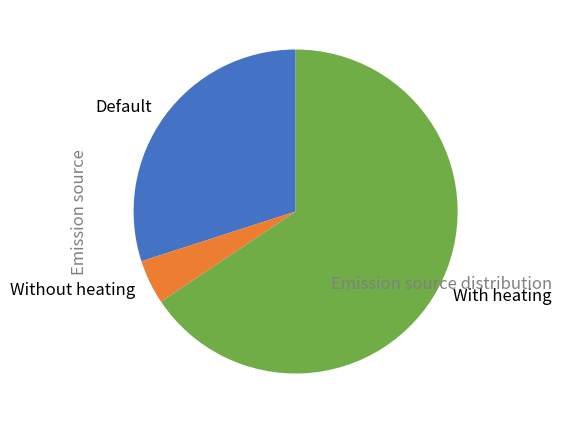

What is the largest slice in the pie chart?

With heating